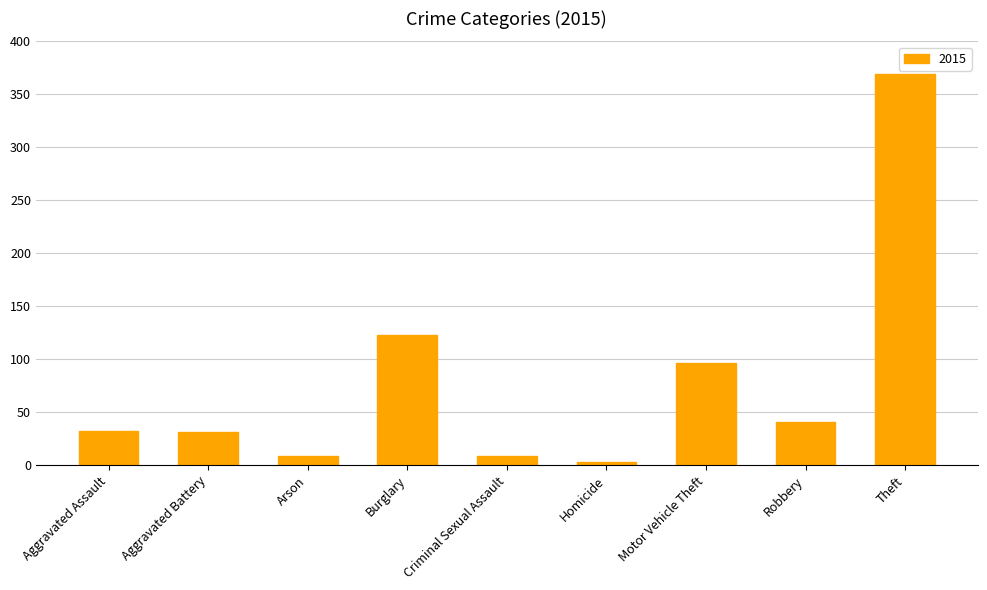

Which label corresponds to the largest value in the chart?

Theft